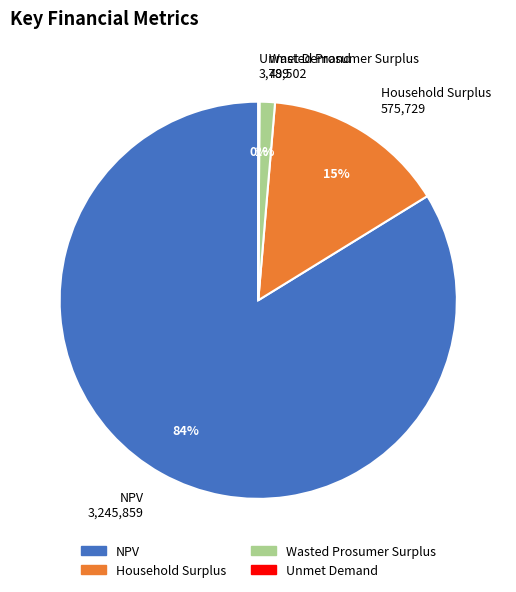

To the nearest percent, what percentage of the pie is Household Surplus 575,729?

15%